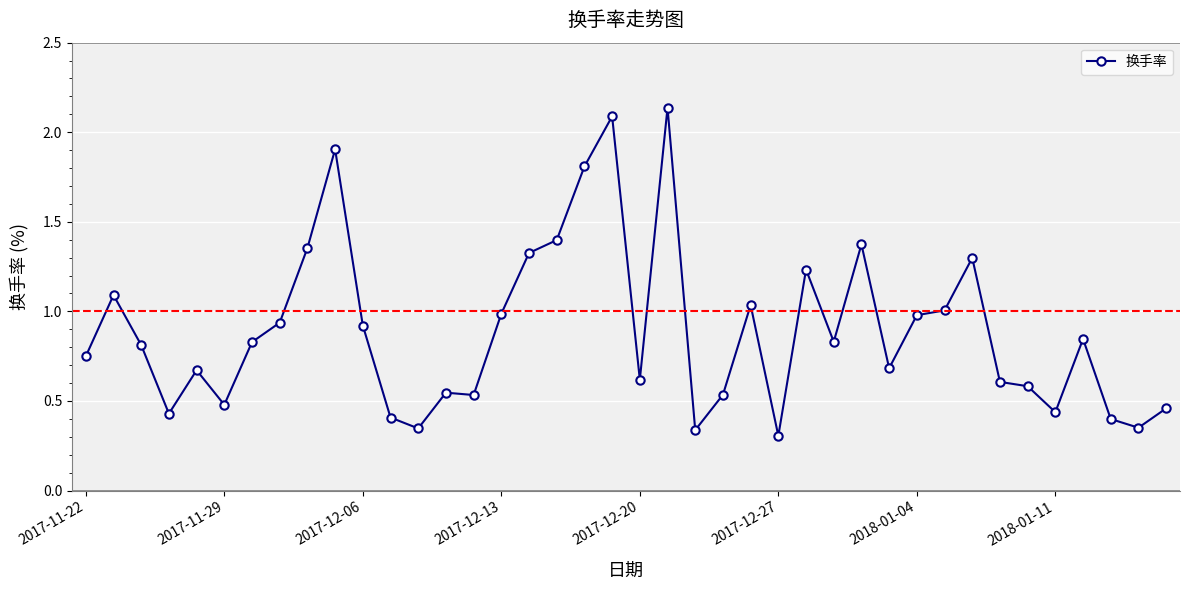

True or false: there are more than 1 points higher than both neighbors.

True